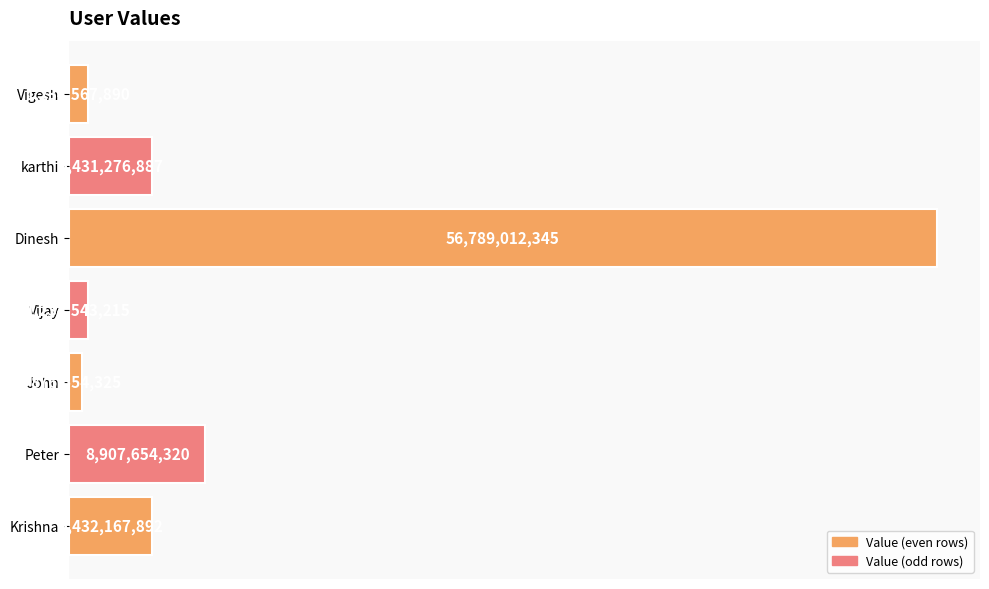

Are the bars horizontal?

Yes